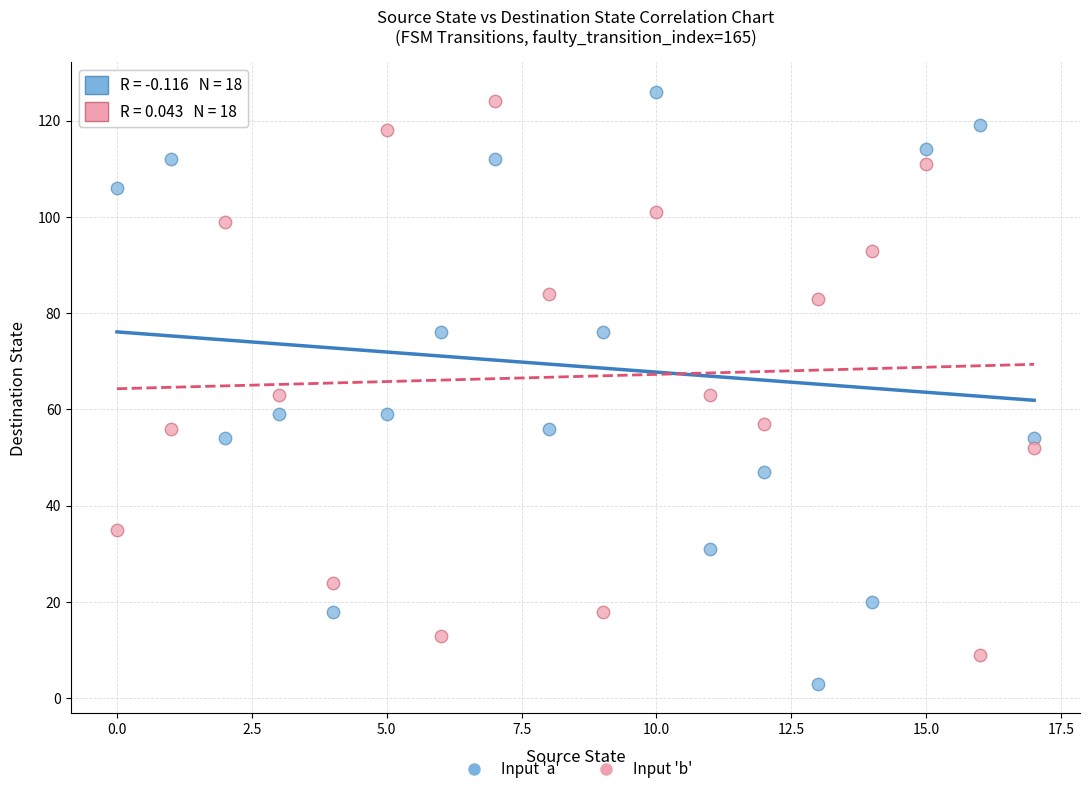

Which series reaches the minimum Y coordinate?

Input 'a'